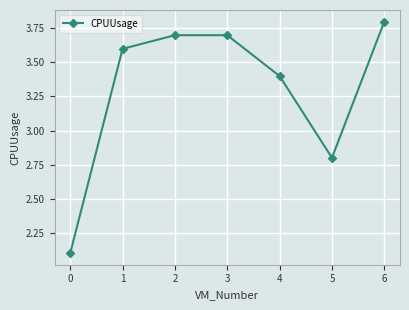

How many data points are less than 3?

2